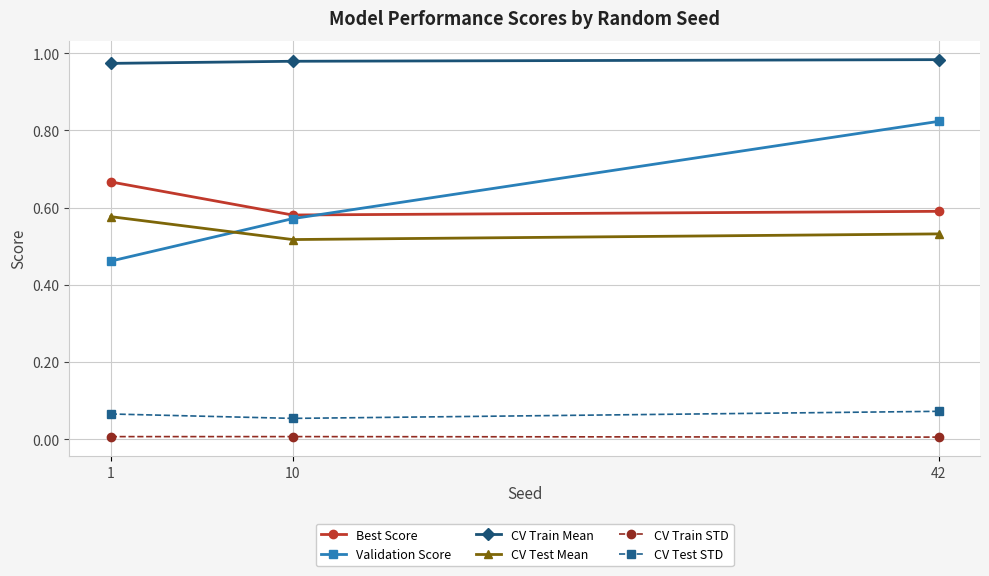

Is it true that CV Test Mean equals 0.8 at 42?

False